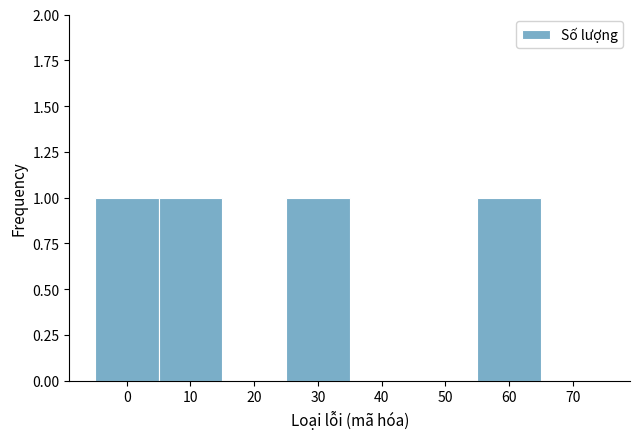

How tall is the bar that spans -5 to 5 on the x-axis? The values are not printed on the chart, so give them approximately, as read against the axis.

1